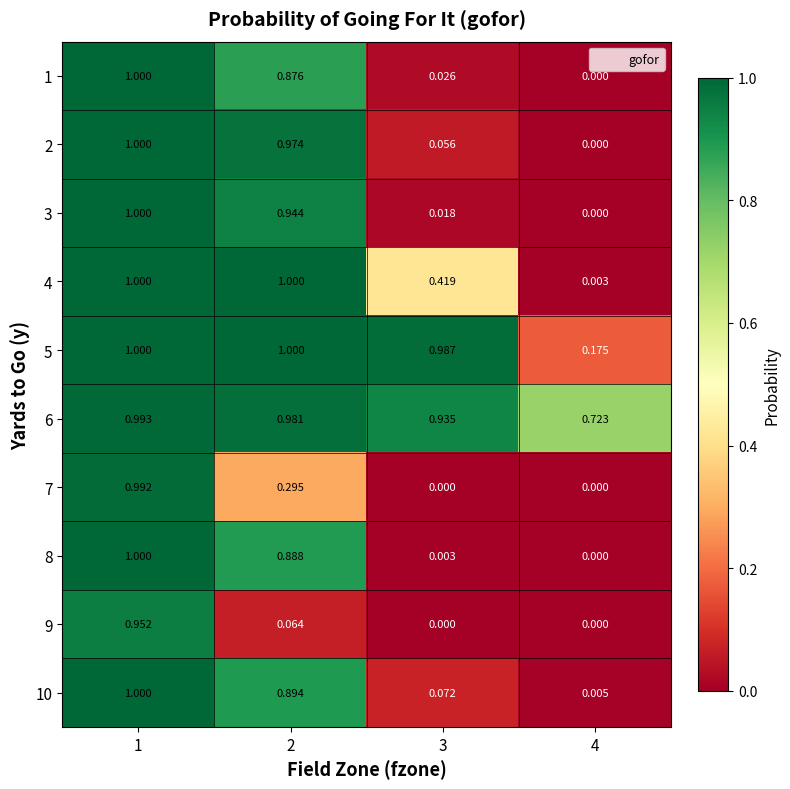

Is the value of 8 at 3 greater than the value of 9 at 3?

Yes